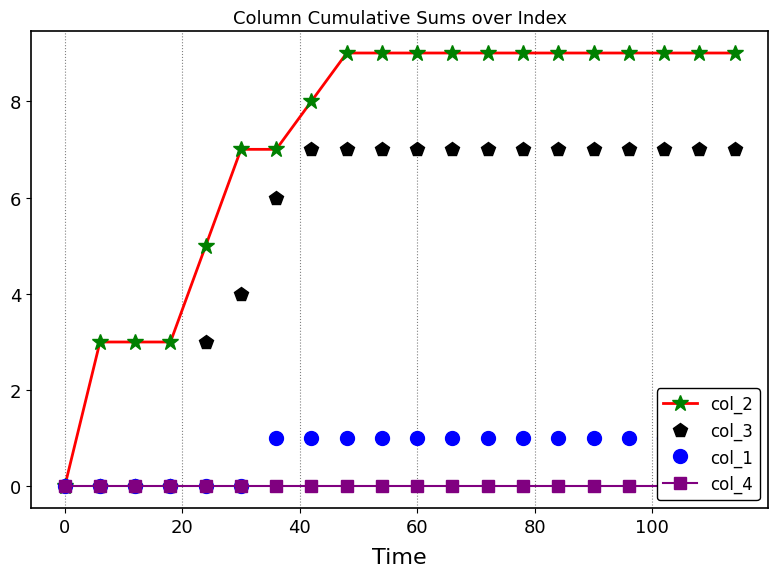

Reading right to left, what are all the values shown in this chart?

col_2: 9	9	9	9	9	9	9	9	9	9	9	9	8	7	7	5	3	3	3	0
col_3: 7	7	7	7	7	7	7	7	7	7	7	7	7	6	4	3	0	0	0	0
col_1: 1	1	1	1	1	1	1	1	1	1	1	1	1	1	0	0	0	0	0	0
col_4: 0	0	0	0	0	0	0	0	0	0	0	0	0	0	0	0	0	0	0	0